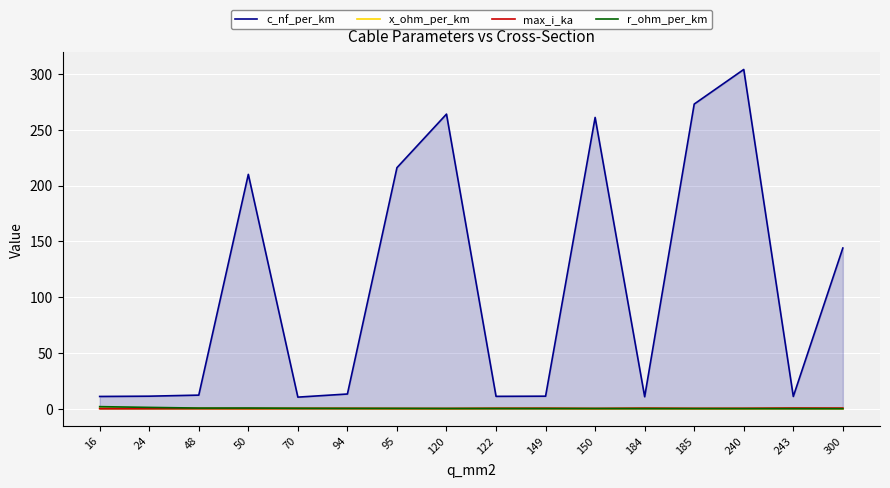

At which category does x_ohm_per_km reach its first local peak?

70